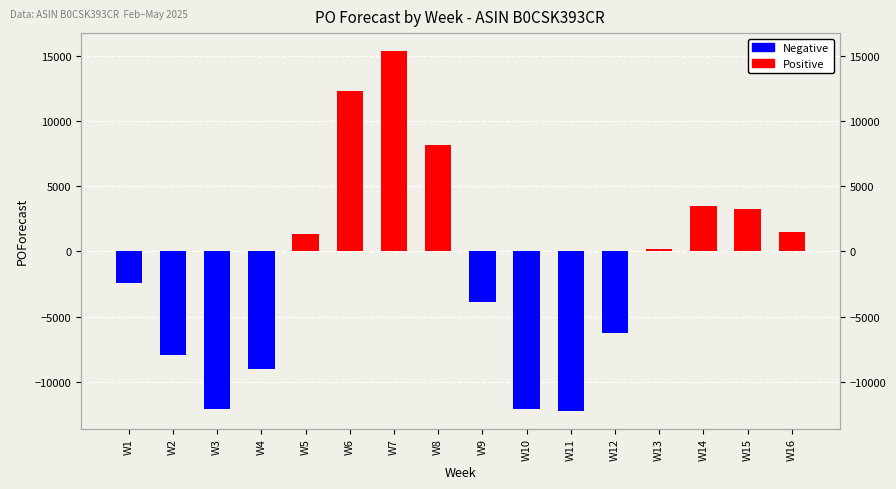

Rank the categories by value from lowest to highest.

W11, W10, W3, W4, W2, W12, W9, W1, W13, W5, W16, W15, W14, W8, W6, W7